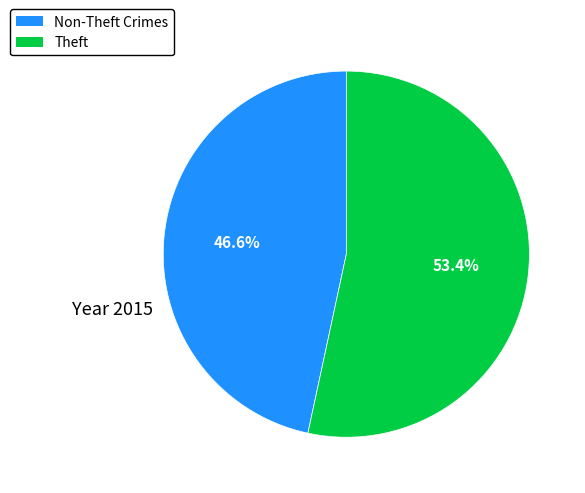

How many slices are in this pie chart?

2